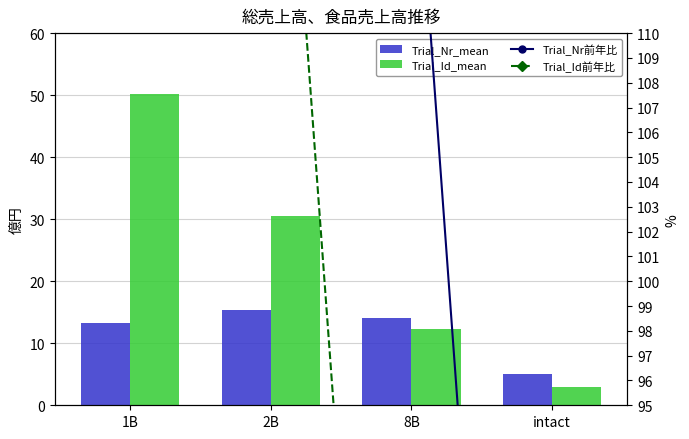

What is the label of the 4th bar from the left?

intact